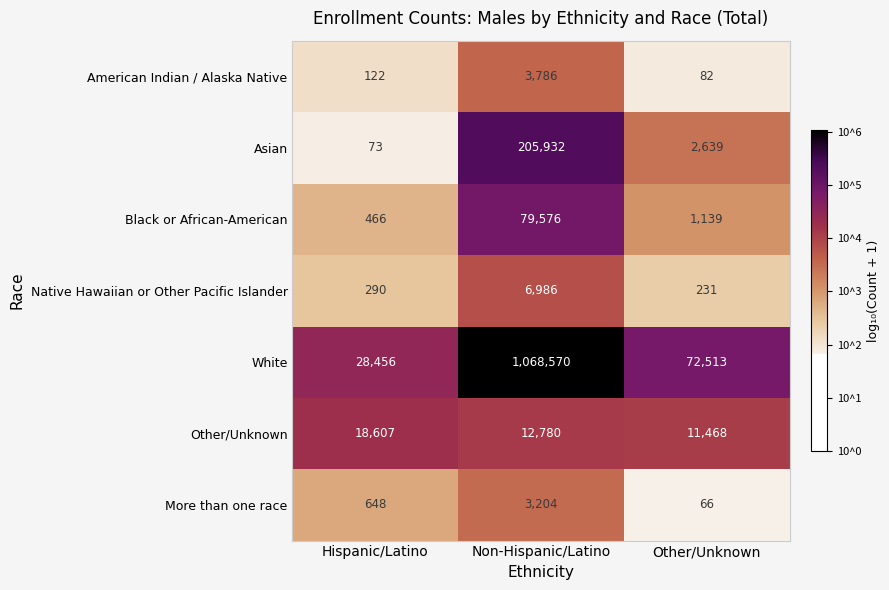

At Other/Unknown, list the series in order from largest to smallest.

White, Other/Unknown, Asian, Black or African-American, Native Hawaiian or Other Pacific Islander, American Indian / Alaska Native, More than one race